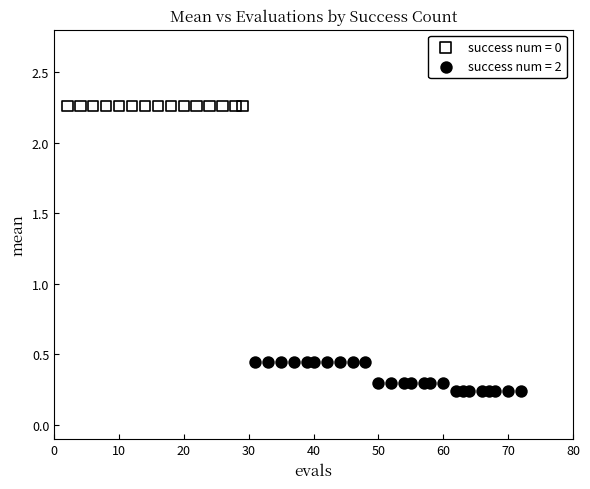

Which series reaches the maximum Y coordinate?

success num = 0